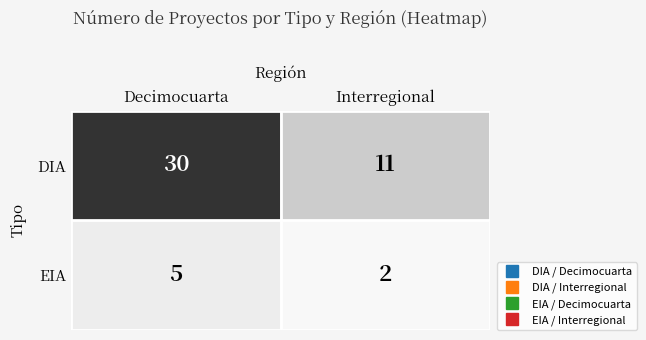

Reading left to right, extract all data points from this chart.

DIA: 30	11
EIA: 5	2